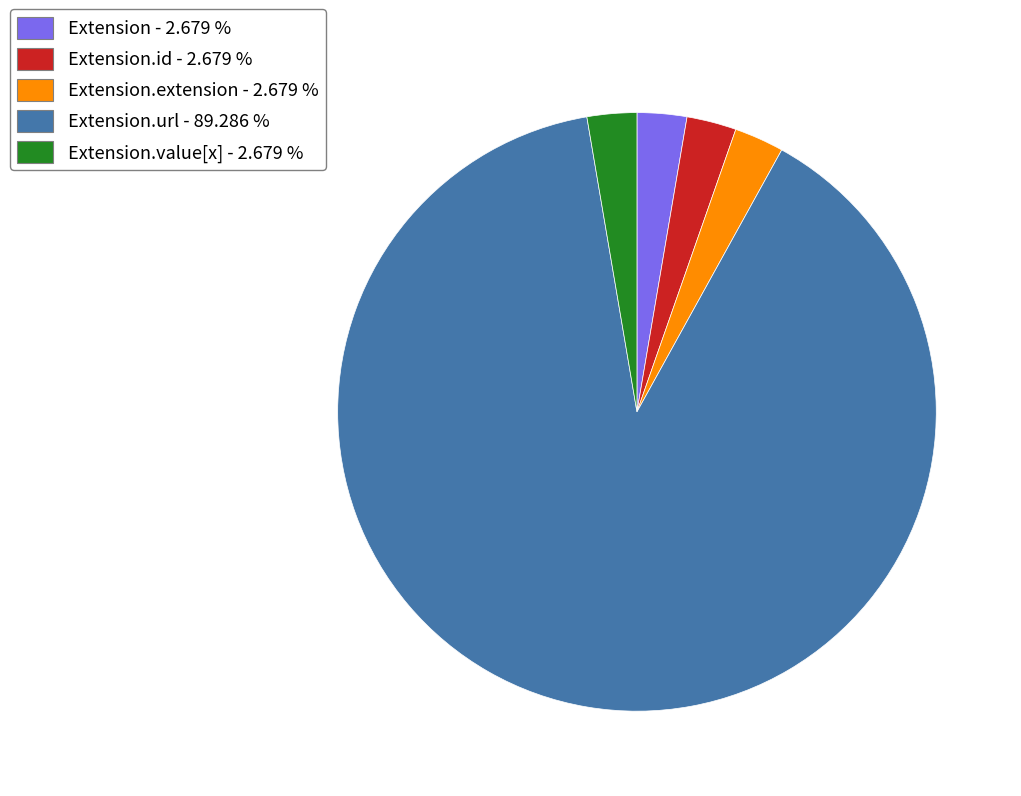

Count the number of slices in the pie.

5